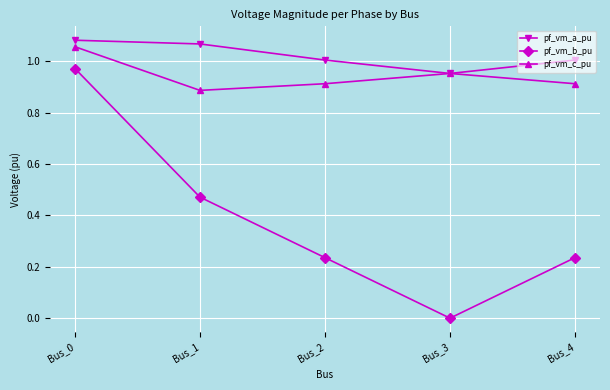

What is the difference between the maximum and second lowest values in the pf_vm_c_pu series?

0.1